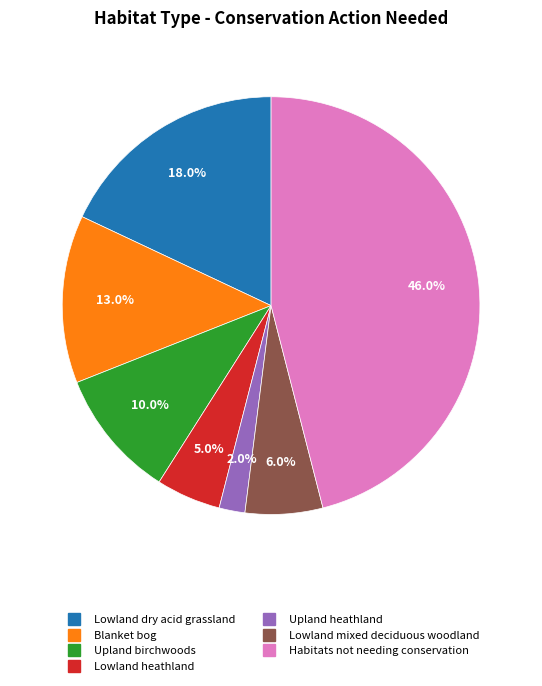

True or false: Upland birchwoods accounts for 15% of the total.

False